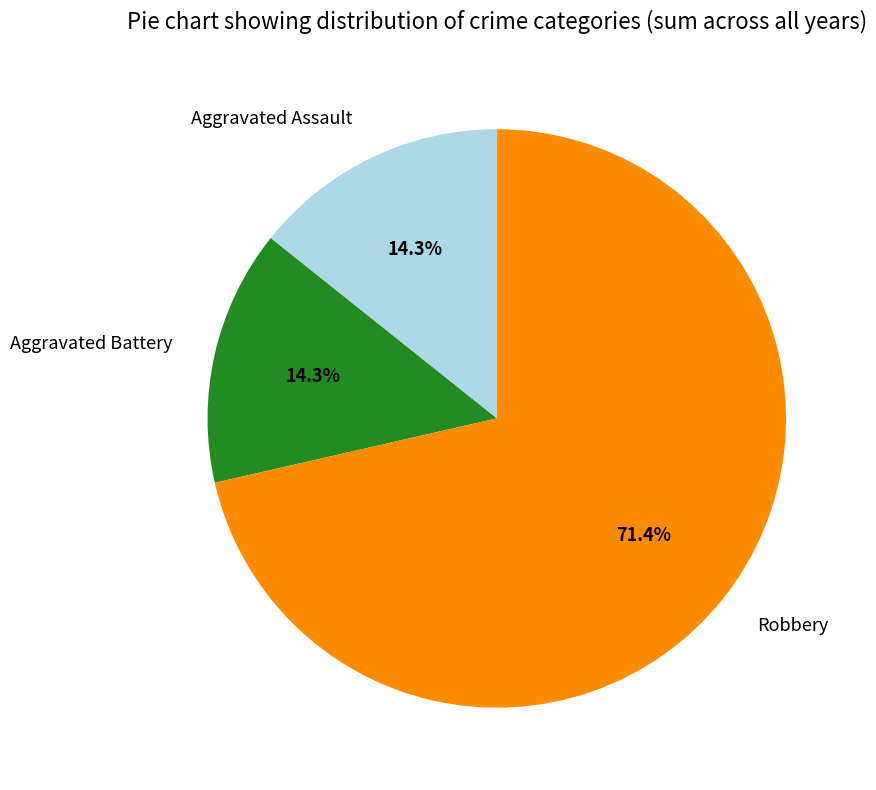

How many segments does this pie chart have?

3